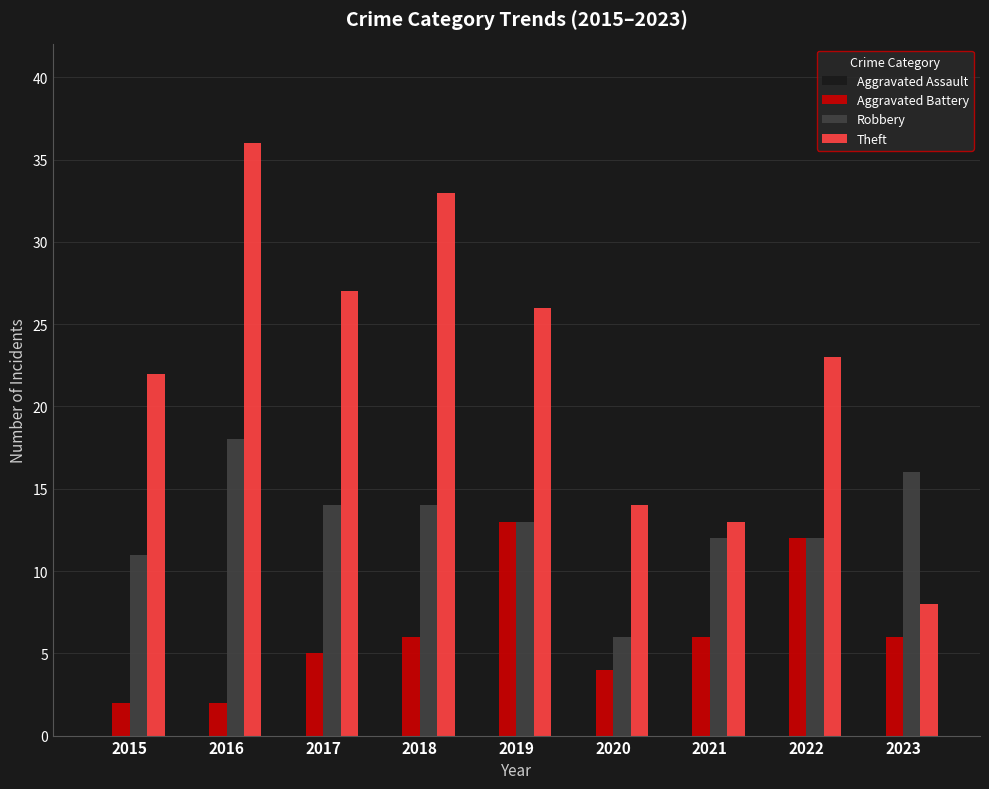

What is the minimum value shown in the chart?

2